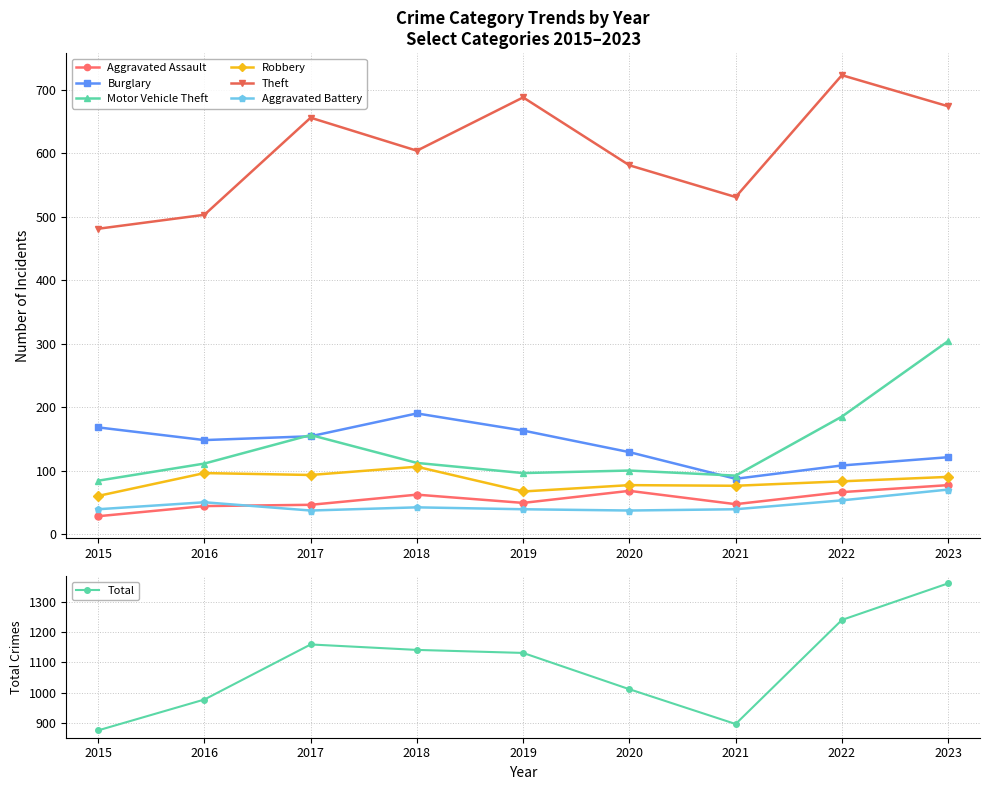

At which category is the sum across all series the highest?

2023